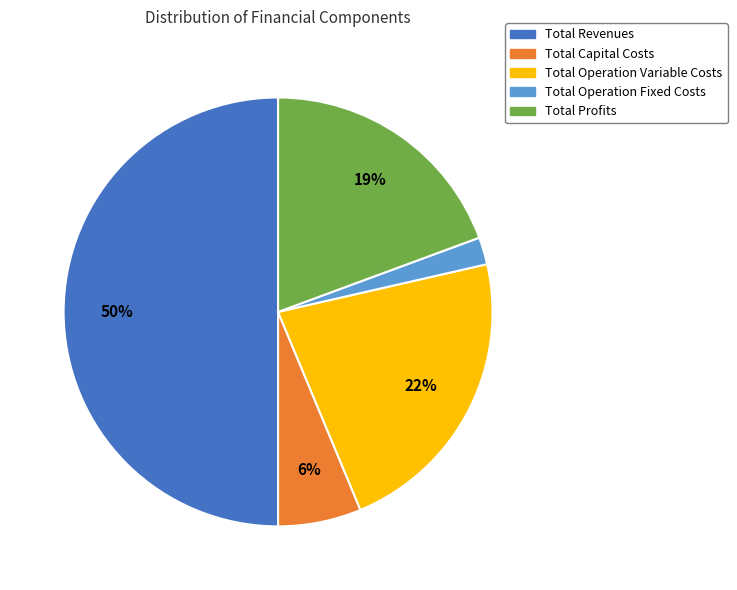

To the nearest percent, what portion does Total Capital Costs represent?

6%